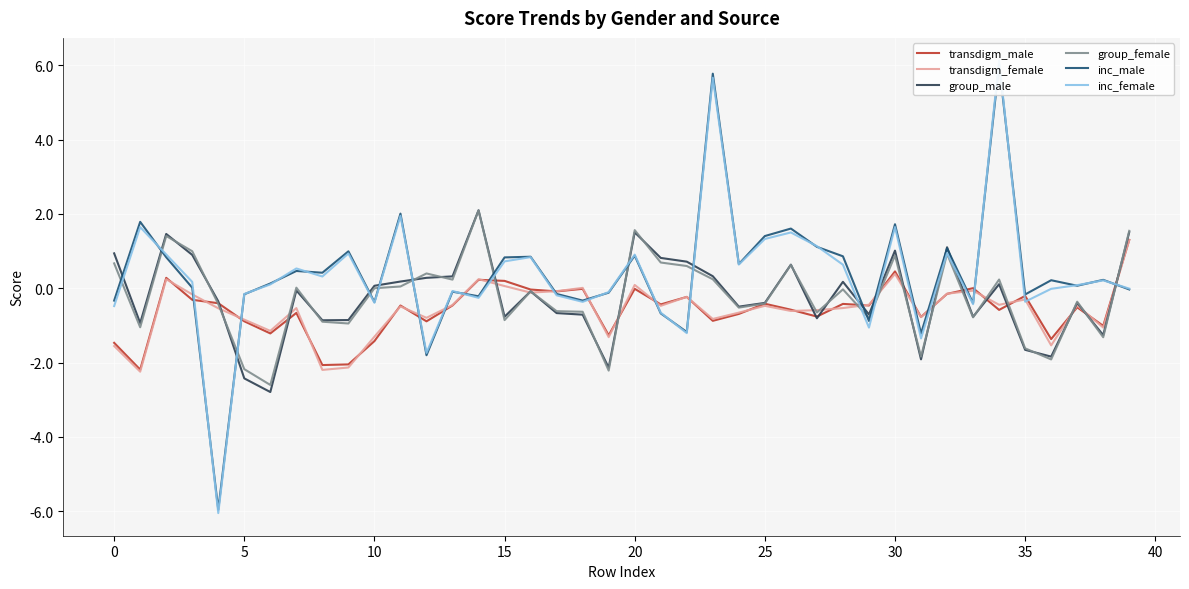

The value of group_female at 32 is 0.9. True or false?

True